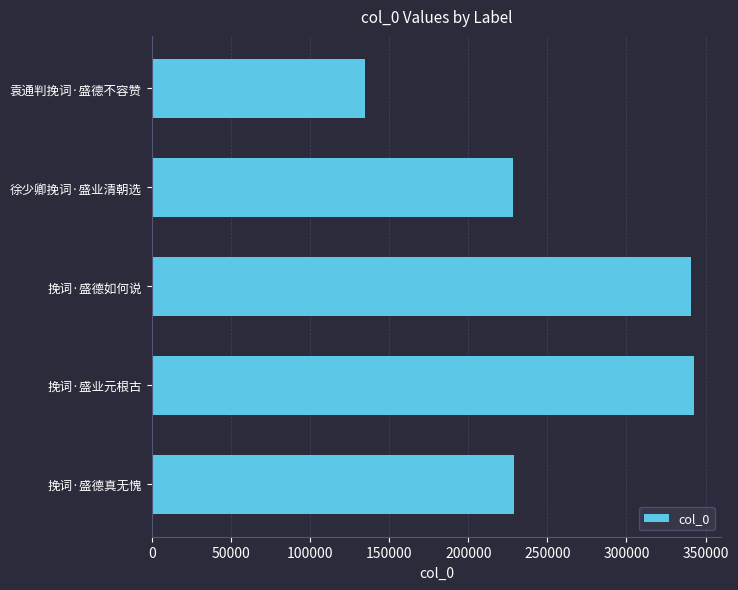

The value at 挽词·盛德如何说 is 340709. True or false?

True